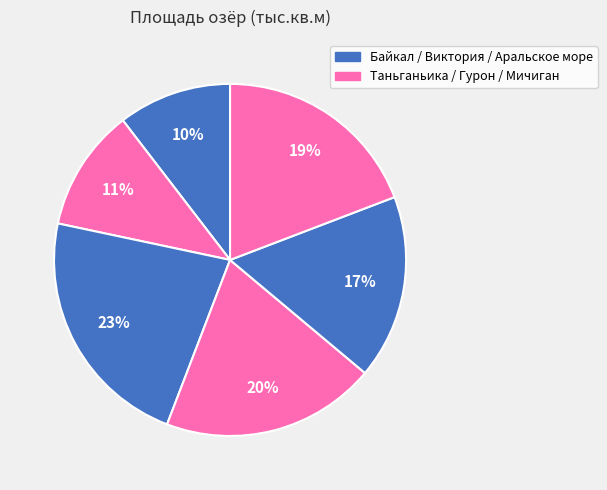

Count the number of slices in the pie.

6